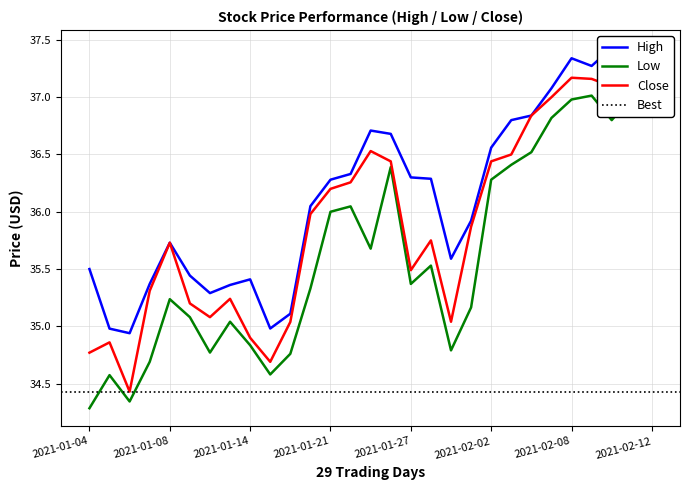

How many lines are shown in the chart?

3